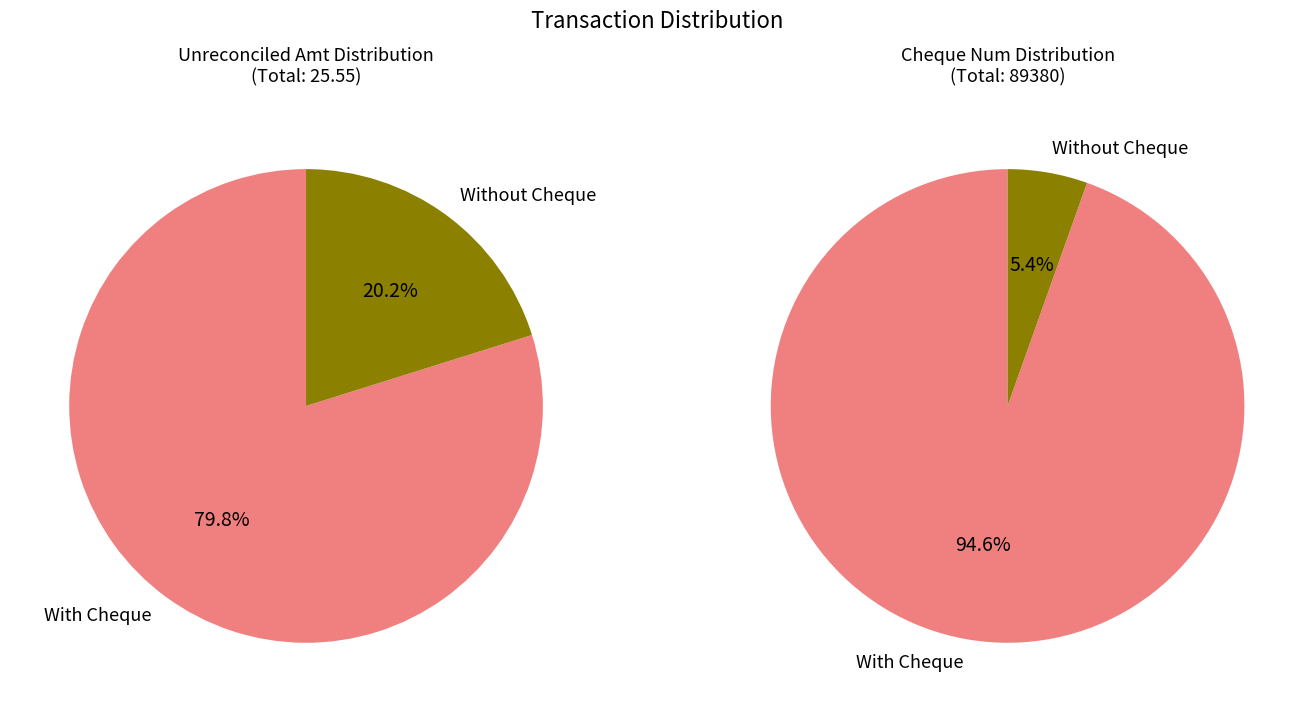

Is it true that description3 is 1% of the pie?

False